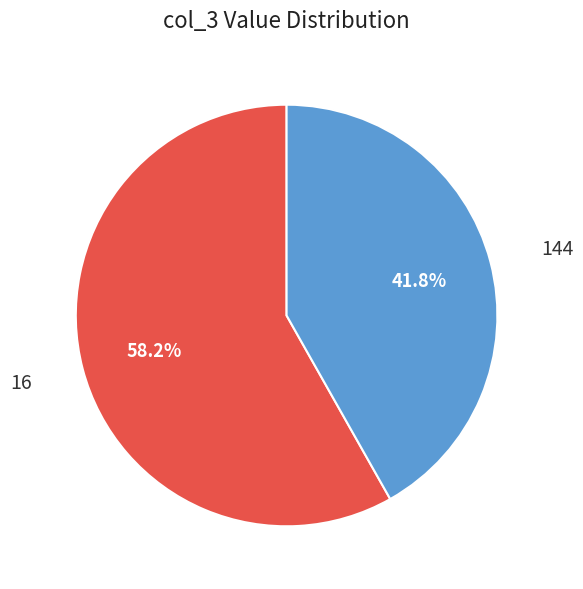

Is the sum of 16 and 144 greater than half?

Yes